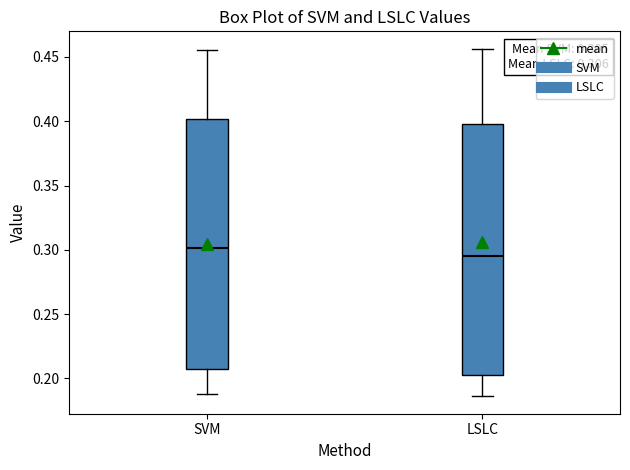

Which box's median line is the lowest?

LSLC